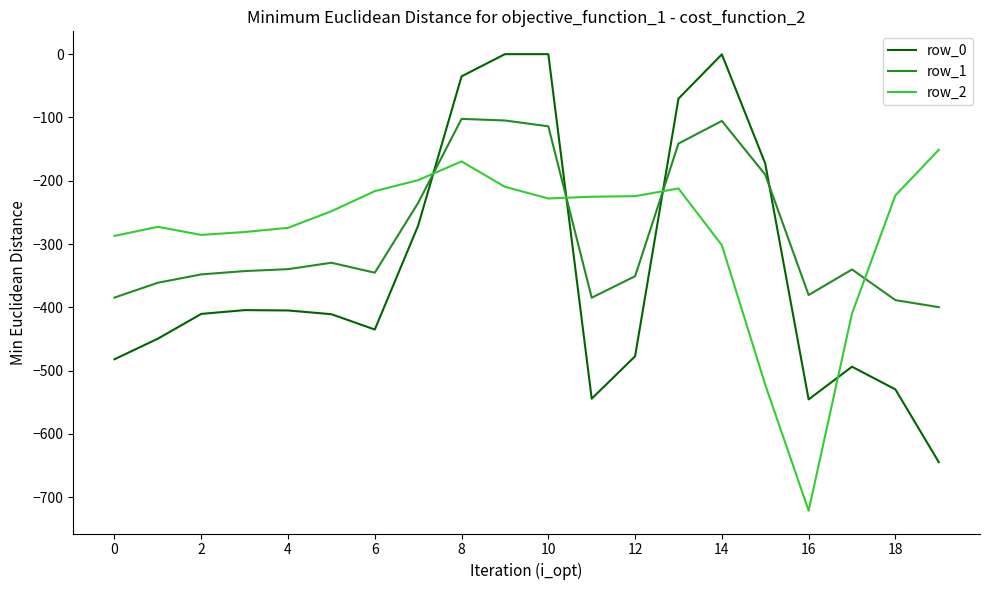

True or false: row_1 and row_0 cross at least once.

True